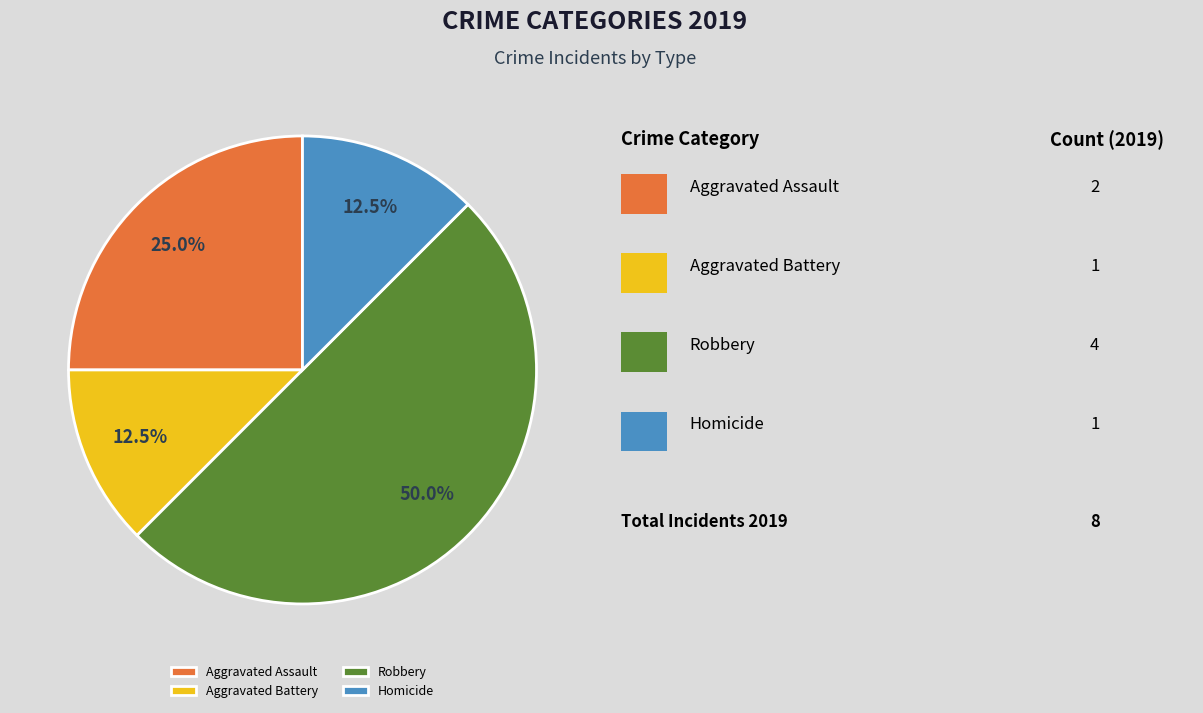

To the nearest percent, what is the average slice percentage?

25%